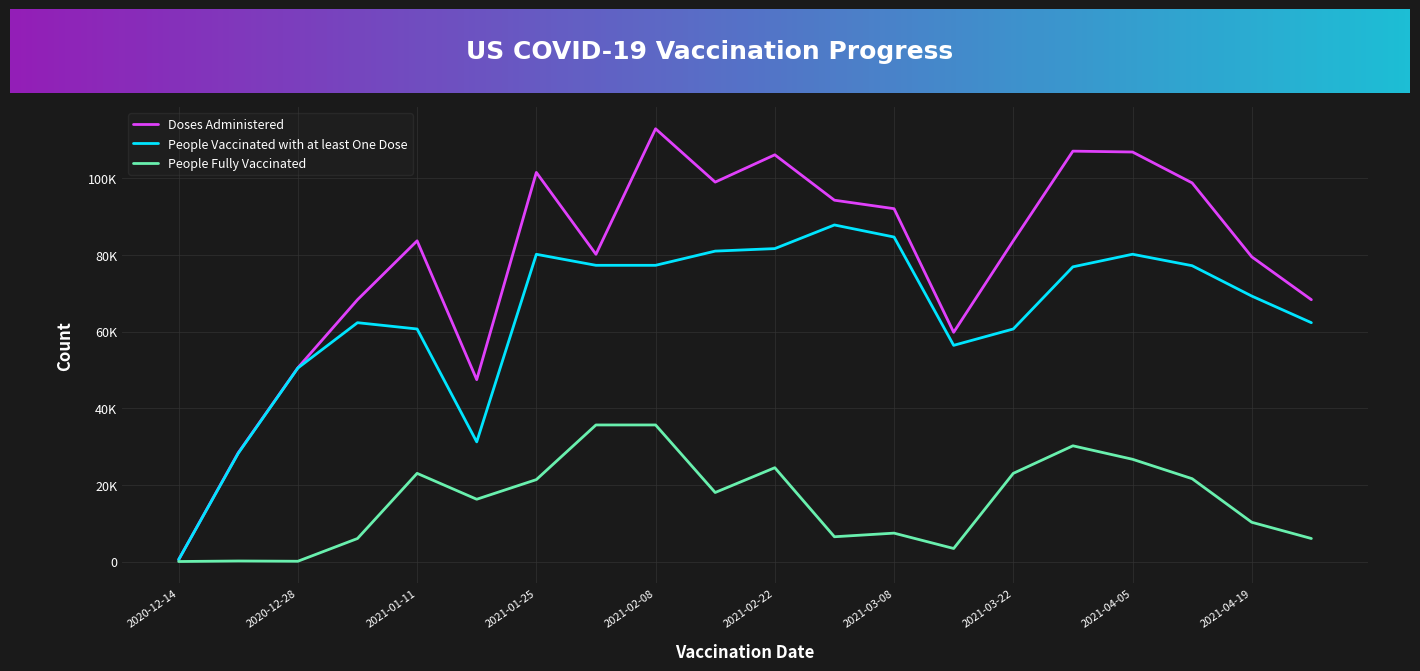

Is this an area chart (filled region under the line)?

No